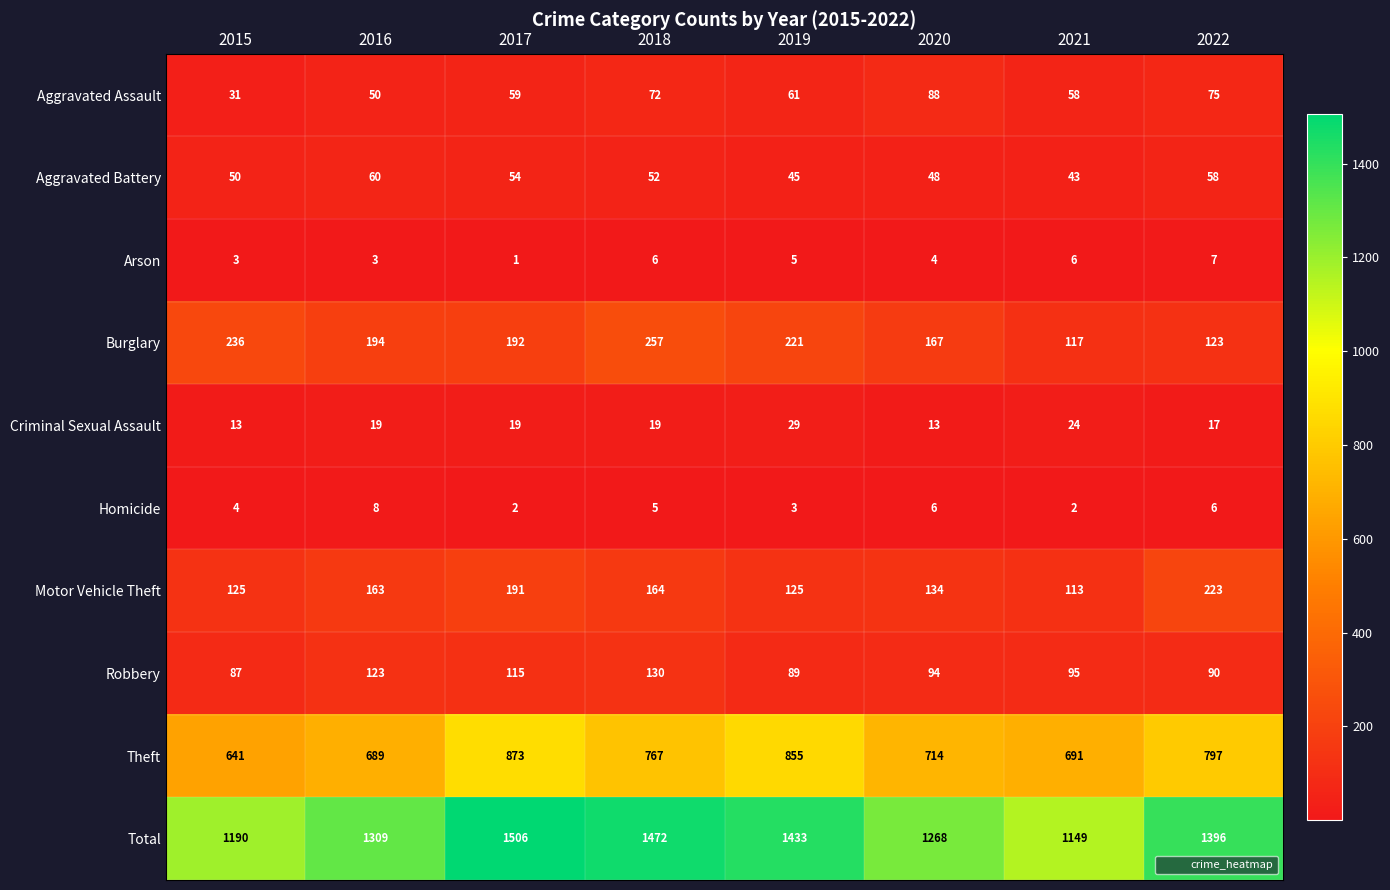

What is the highest value of the Arson series?

7